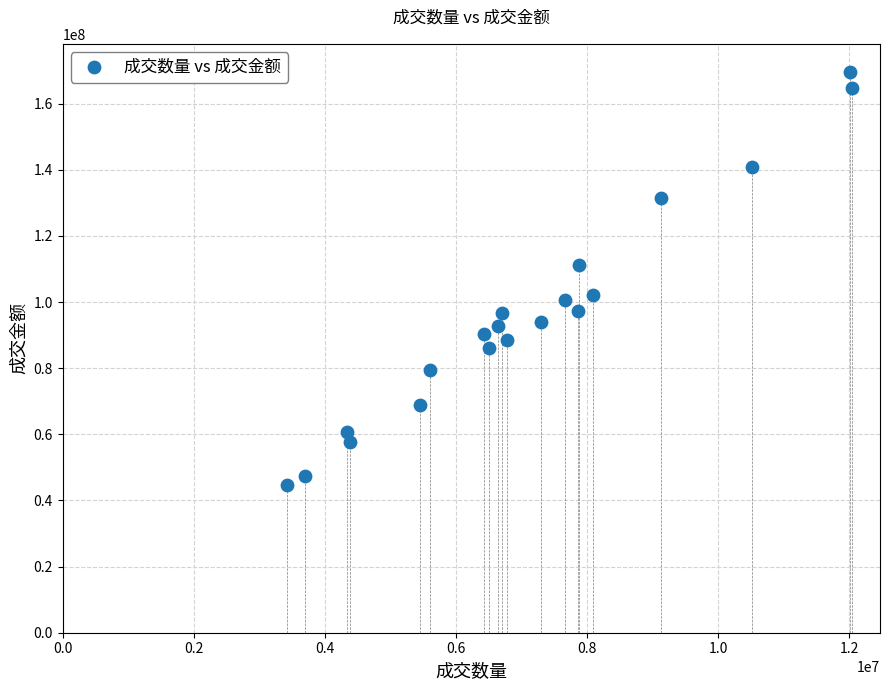

What is the range of X values (max minus min)?

8612694.0